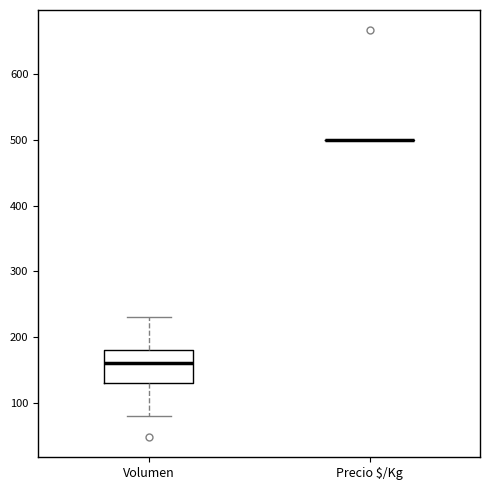

Reading left to right, read every box against the y-axis: the position of its median line, the range the box covers, and the ends of its whiskers. The values are not printed on the chart, so give them approximately, as read against the axis.

Volumen: median 160, box 130 to 180, whiskers 80 to 230
Precio $/Kg: box collapsed to a line at 500, whiskers 500 to 500